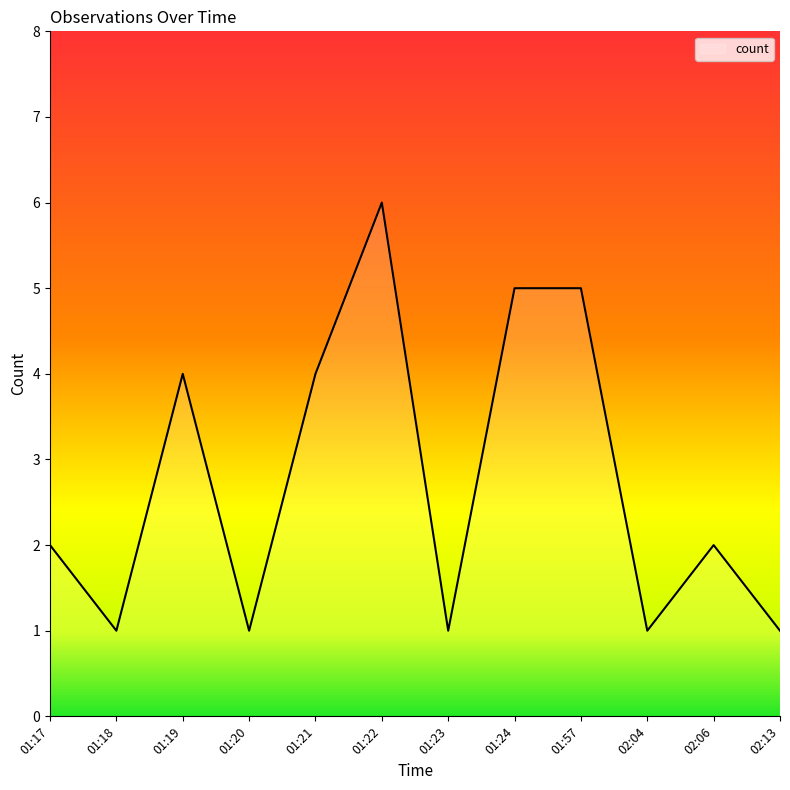

What is the change in value from 01:22 to 02:13?

-5